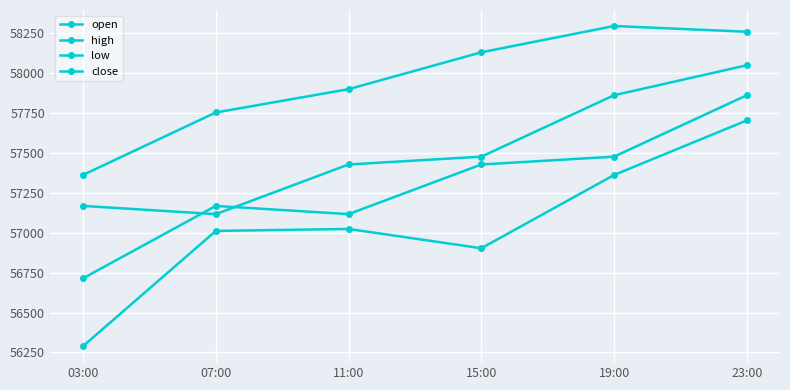

At which category does open reach its first local peak?

07:00